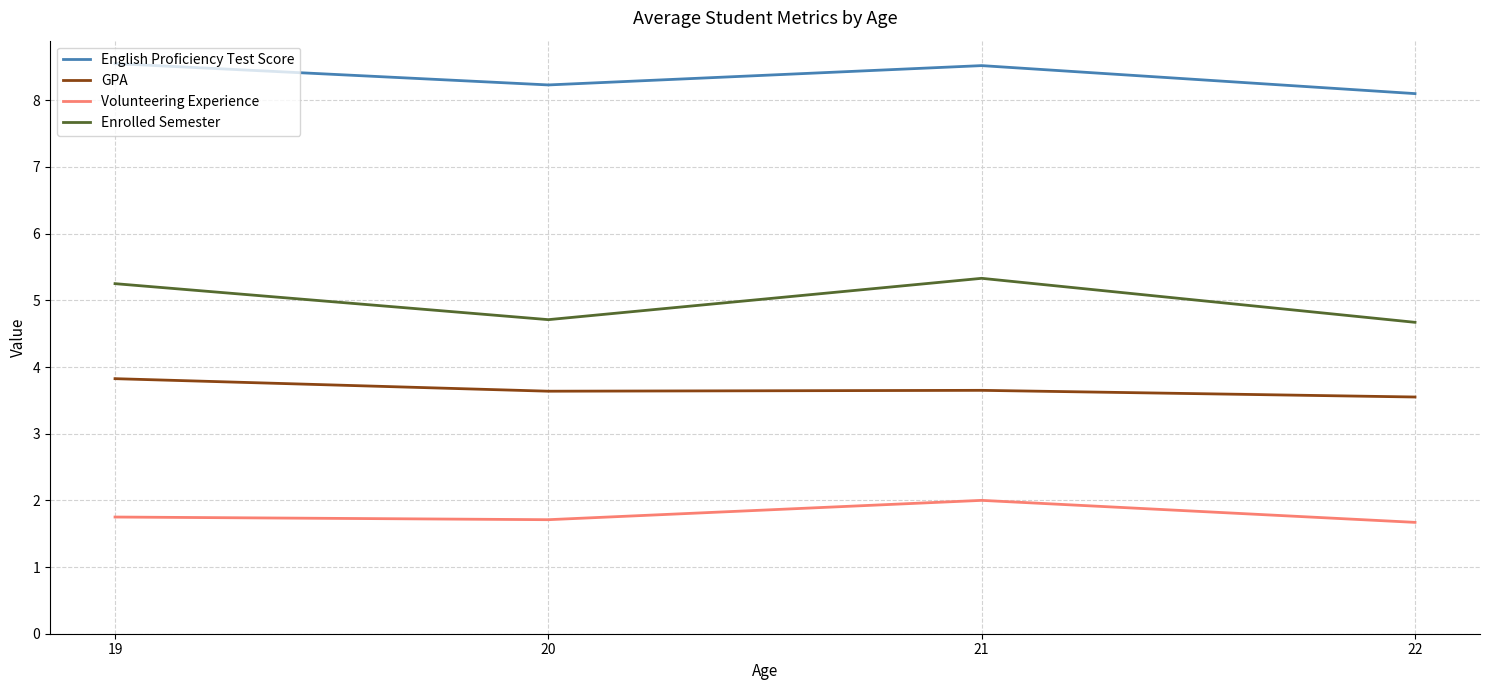

Is the value of GPA at 19 greater than the value of Volunteering Experience at 22?

Yes